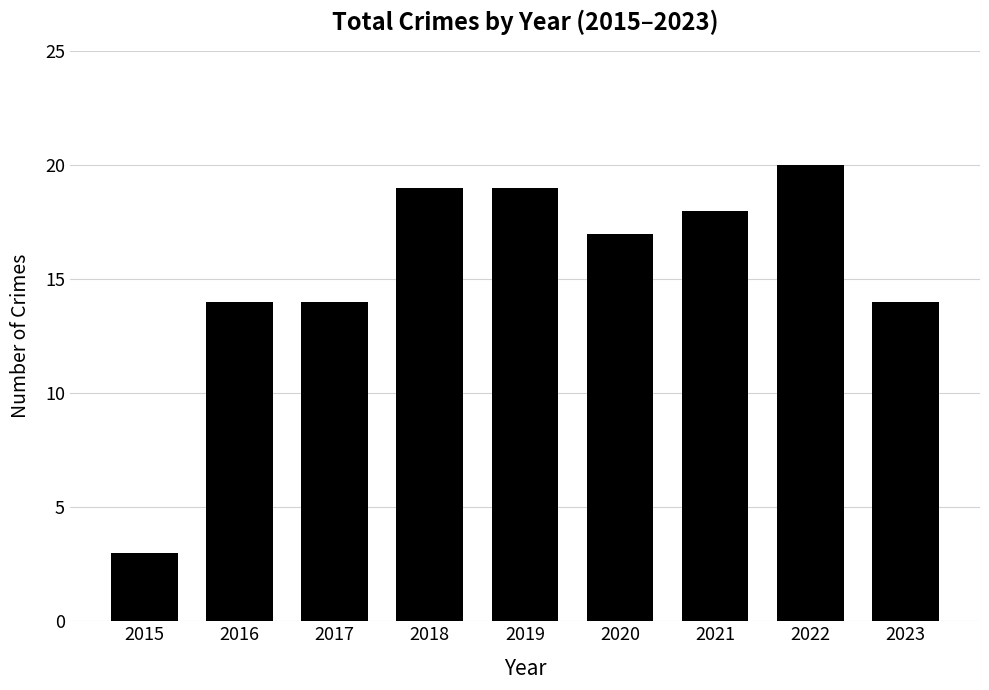

What is the sum of all values?

138